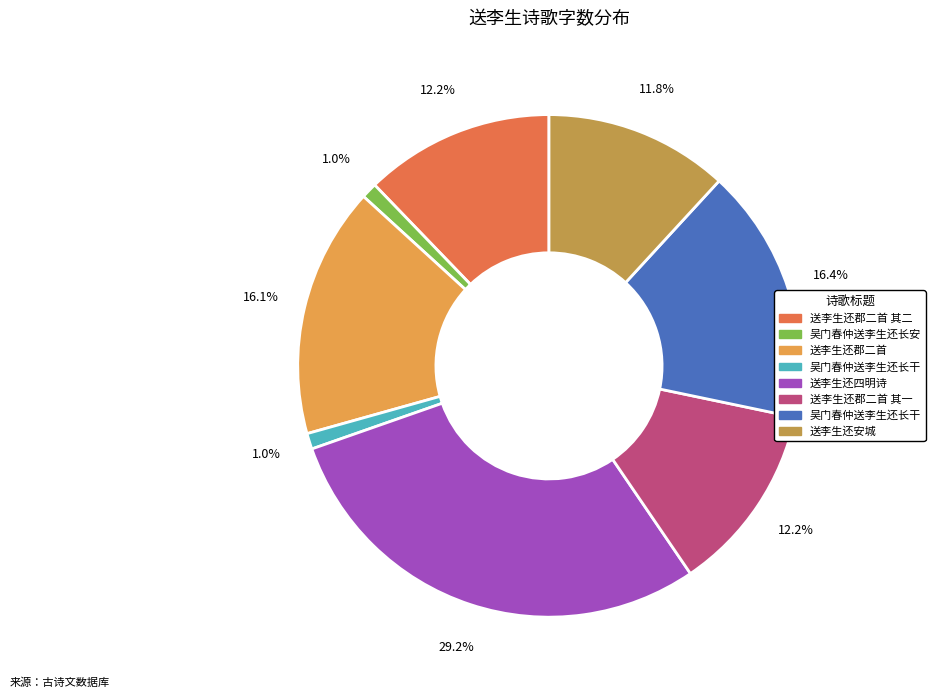

Is there any slice that represents more than half of the pie?

No